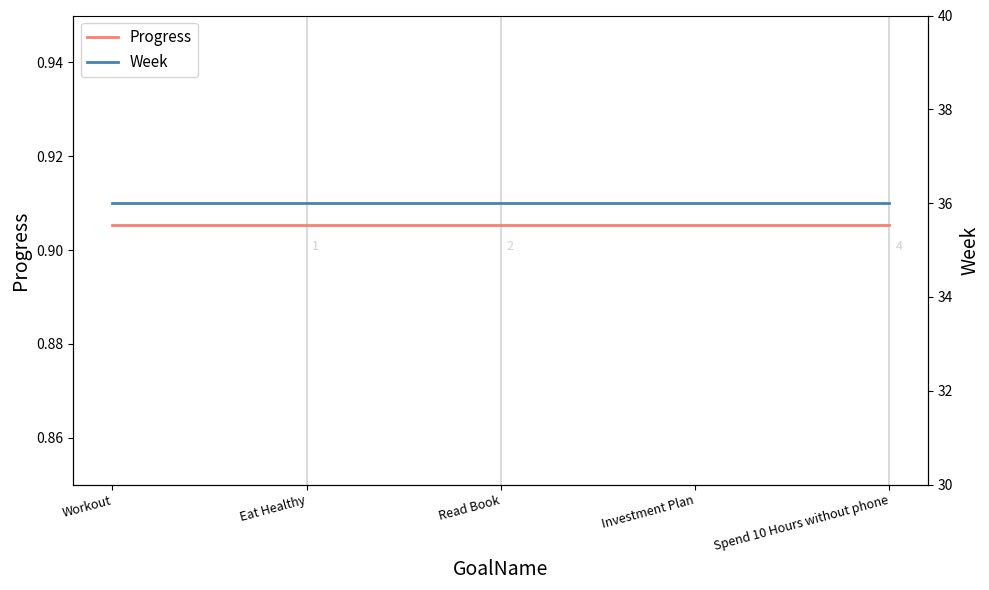

What is the minimum value for Progress?

0.9